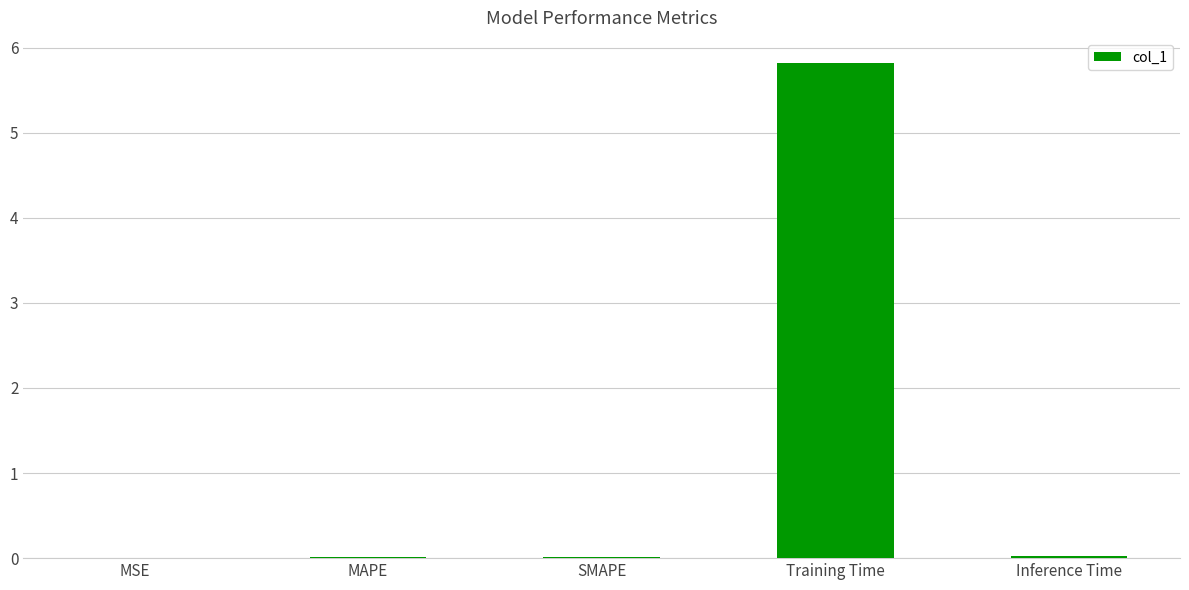

What is the maximum value shown in the chart?

5.8